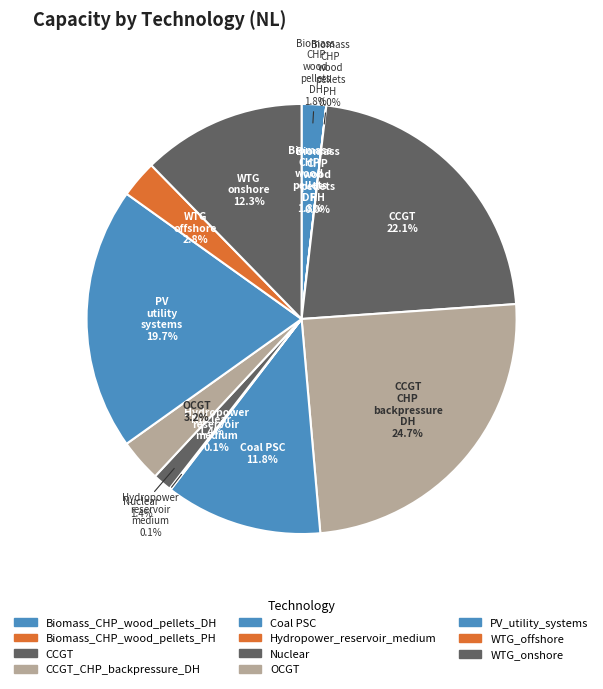

True or false: CCGT accounts for 14% of the total.

False